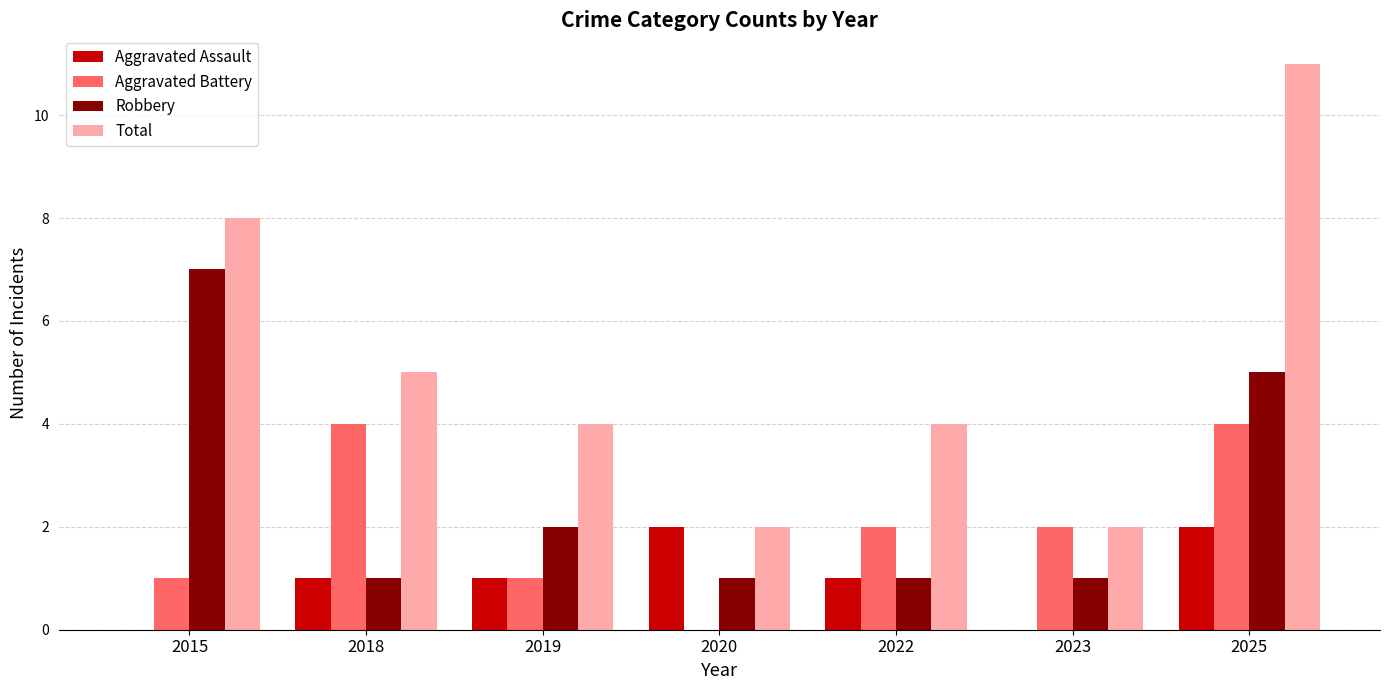

Which series has the largest total across all categories?

Total